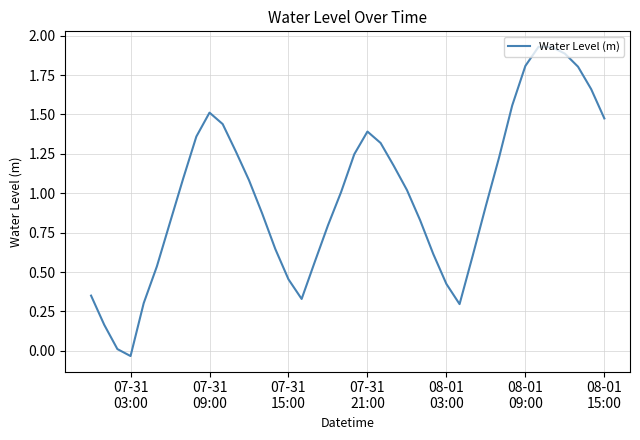

What is the difference between the maximum and minimum values?

2.0